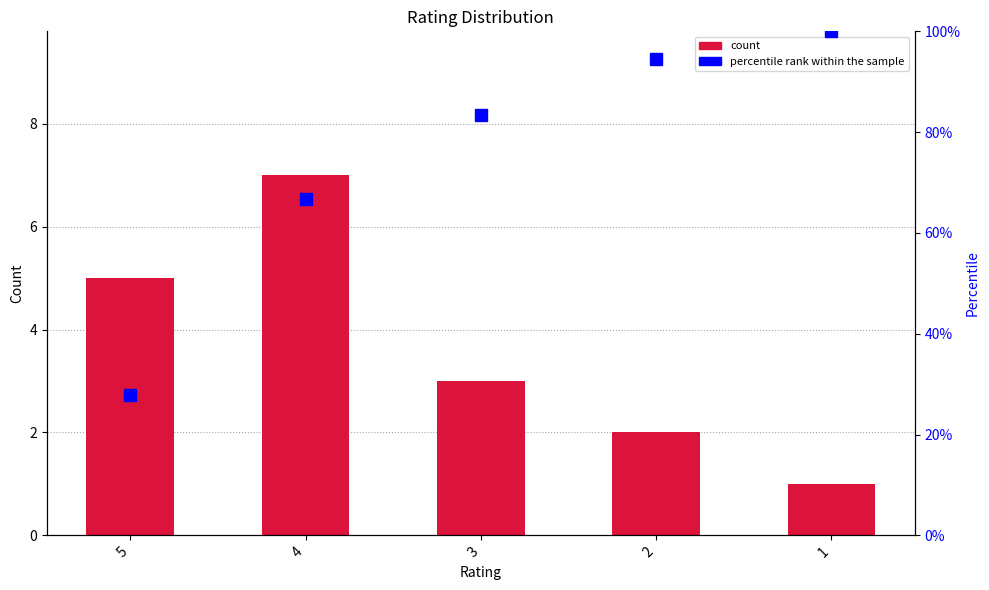

Which series has the largest range (max minus min)?

percentile rank within the sample